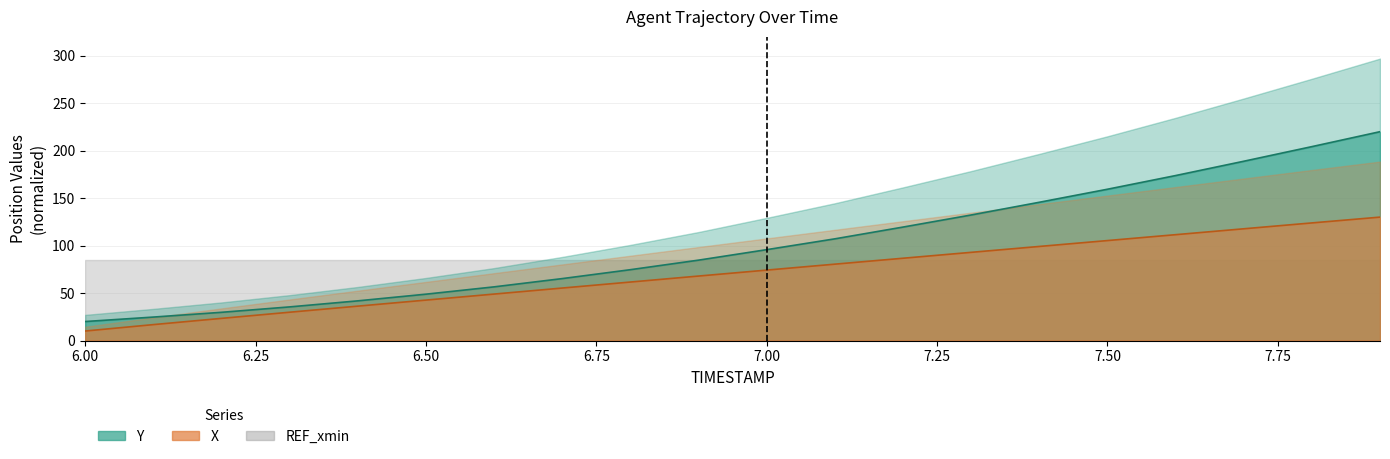

Which series has the largest total across all categories?

Y